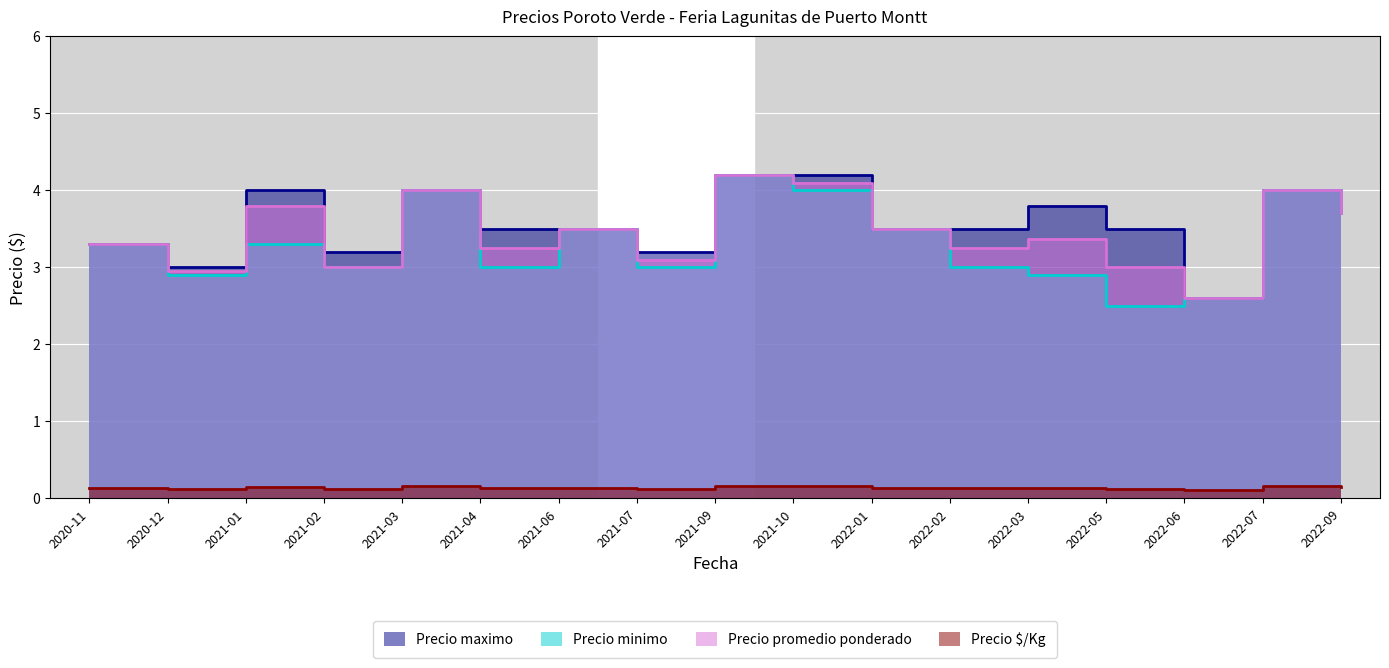

True or false: Precio promedio ponderado has a value of 5.9 at 2021-10.

False